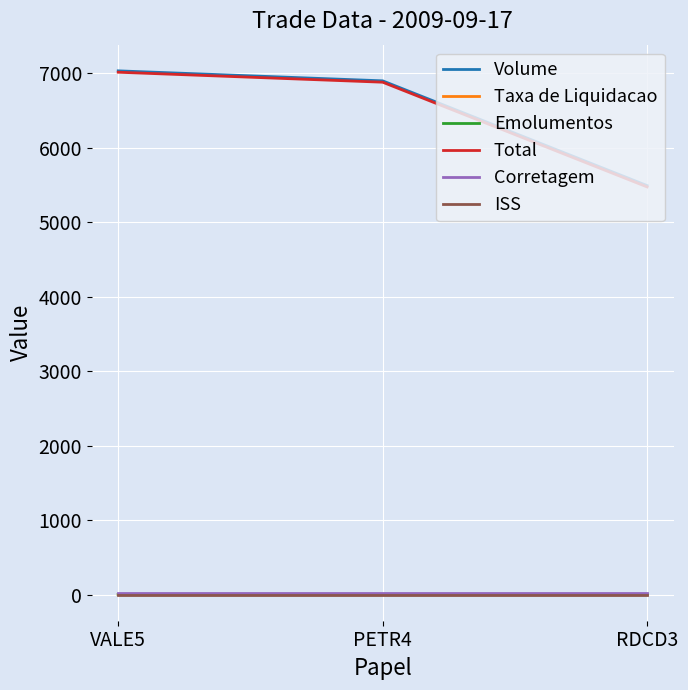

What is the greatest value displayed?

7030.0